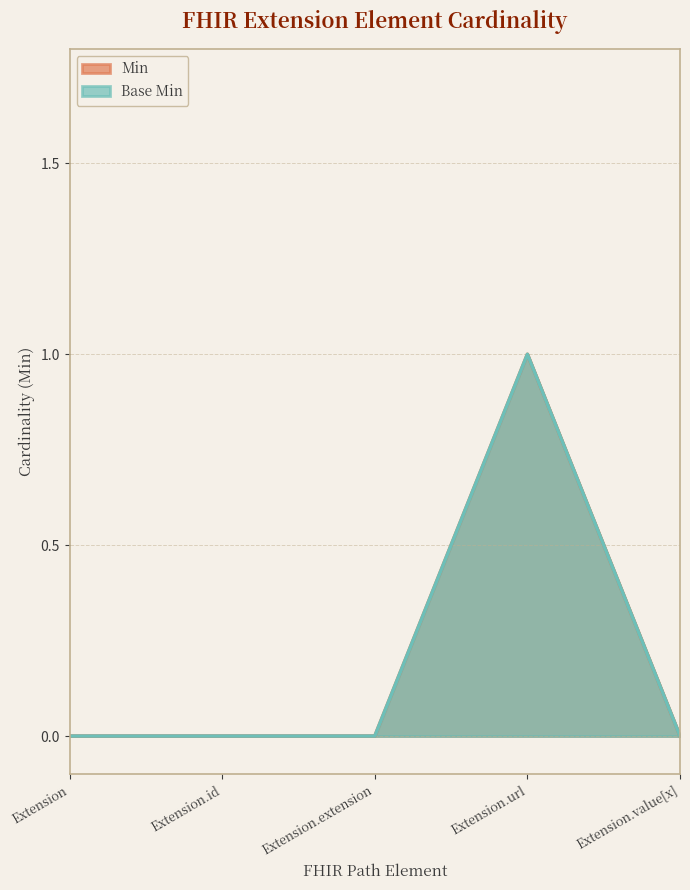

What is the sum of all Base Min values?

1